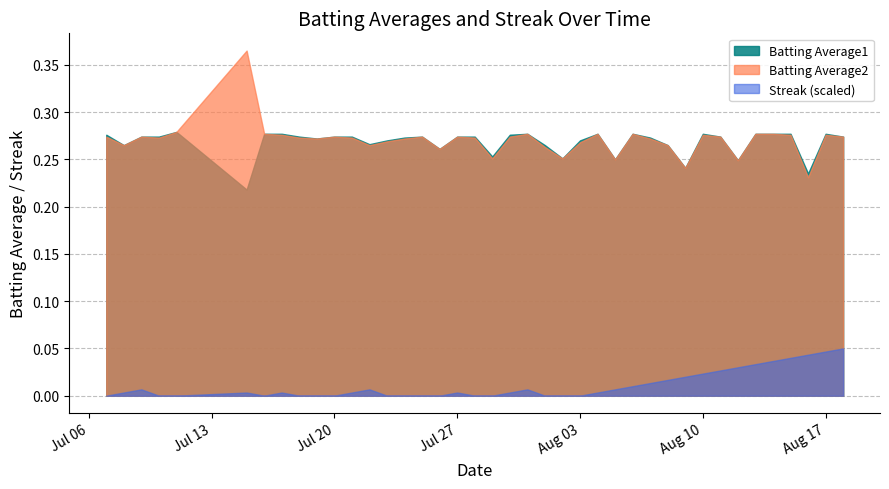

Is it true that Batting Average1 equals 0.1 at 2010-07-22?

False